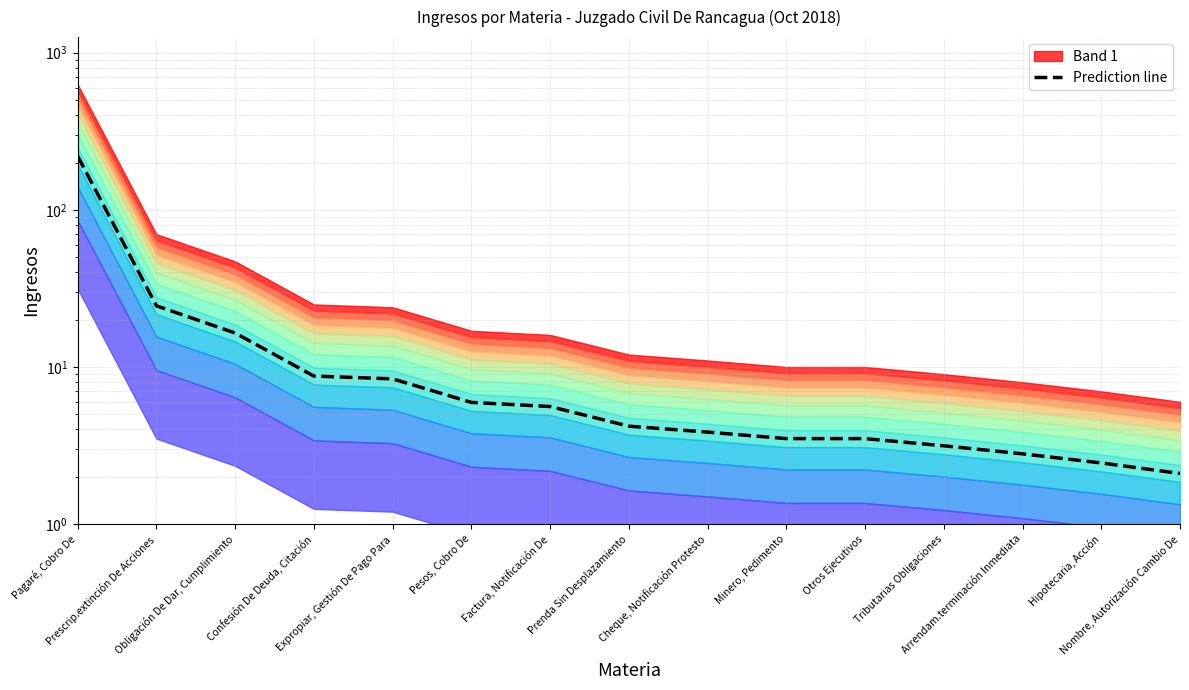

Approximately how many times larger is the value at Pagaré, Cobro De compared to Otros Ejecutivos?

62.8